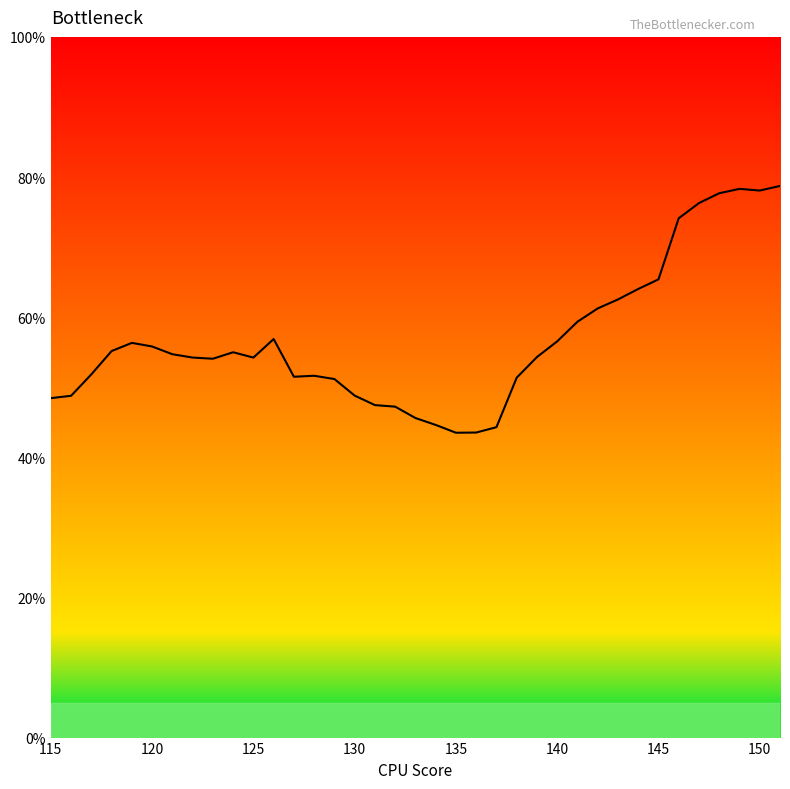

What is the maximum value shown in the chart?

78.7